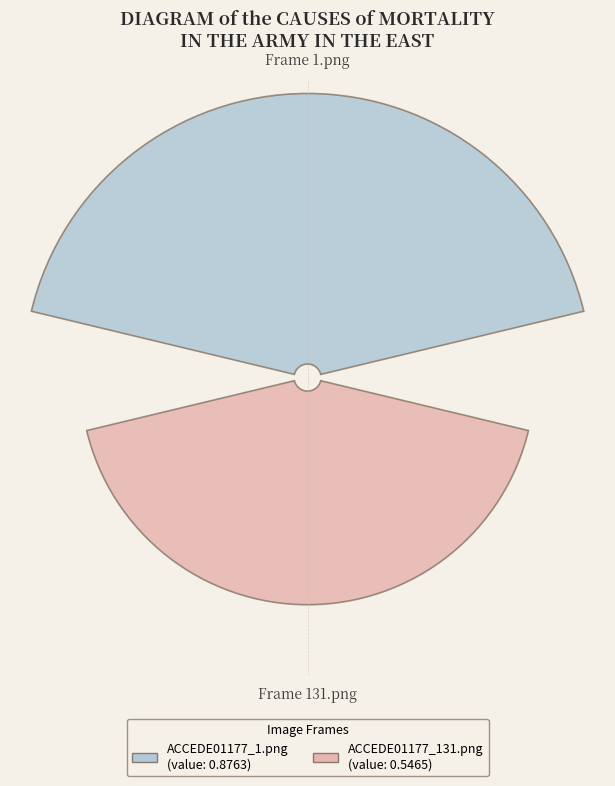

Rank the categories by value from highest to lowest.

ACCEDE01177_1.png, ACCEDE01177_131.png